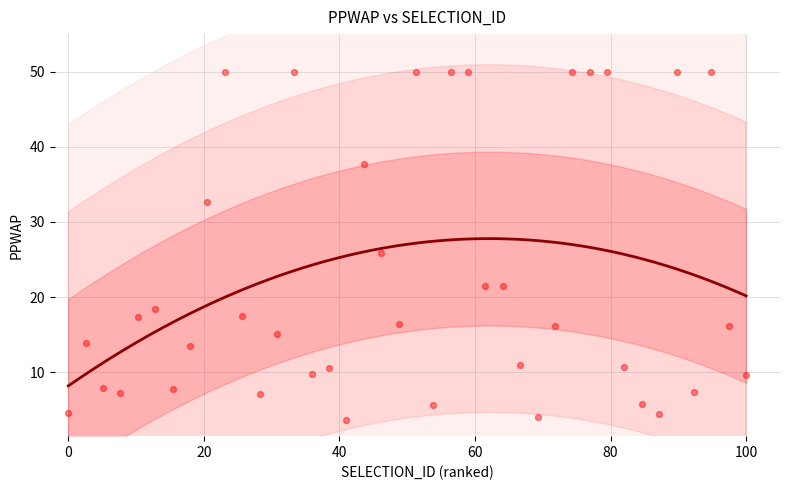

What is the range of X values (max minus min)?

100.0